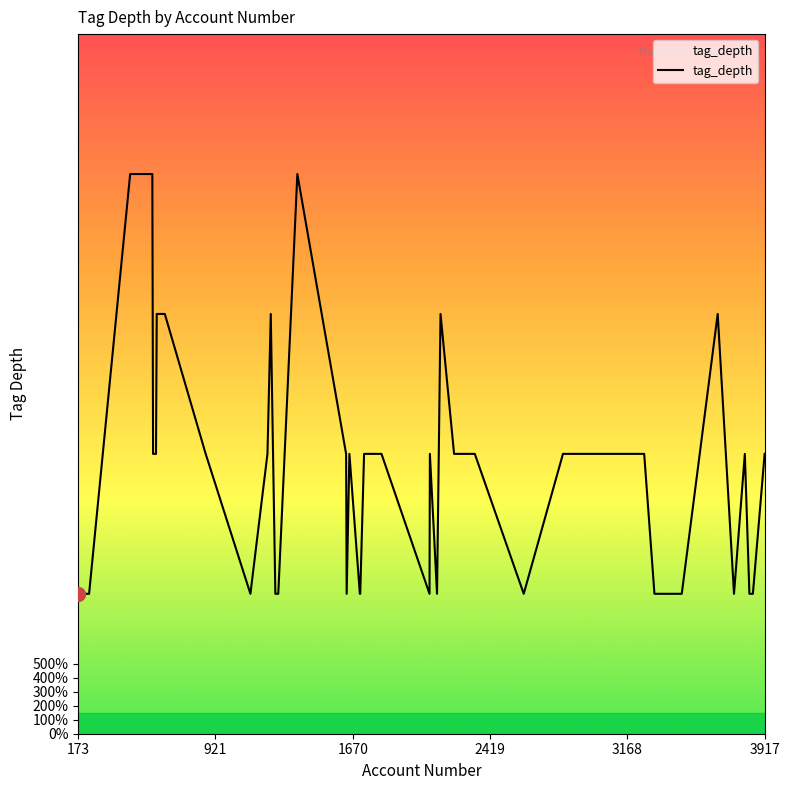

Is this an area chart (filled region under the line)?

Yes